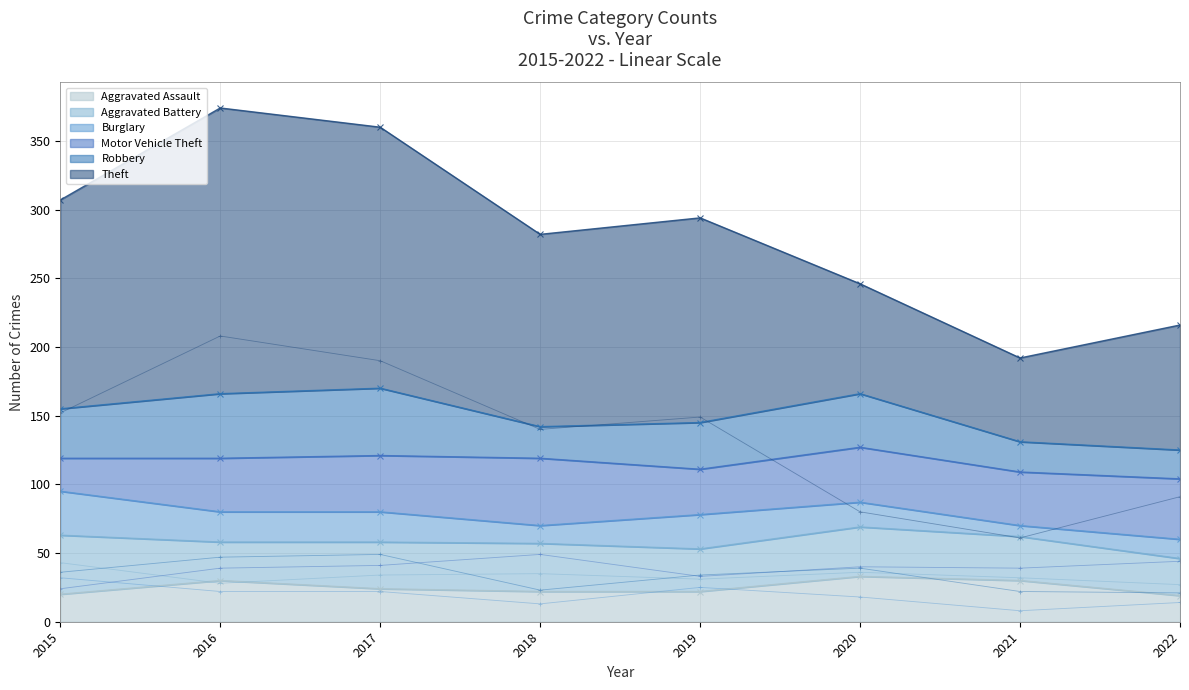

Does the chart have visible grid lines?

Yes